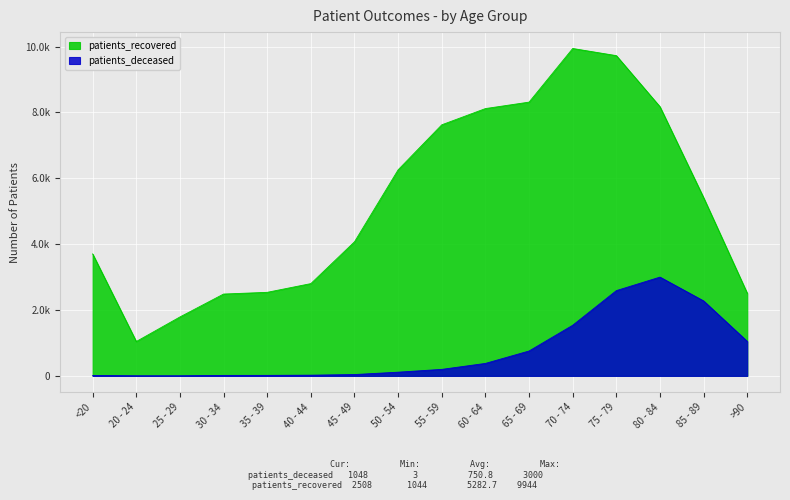

How many lines are shown in the chart?

2